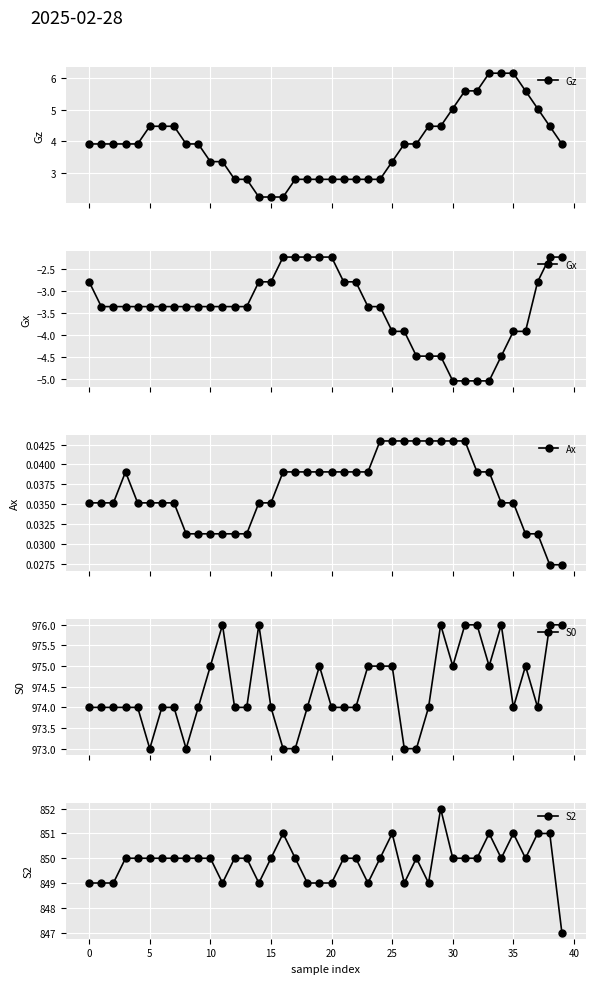

Is it true that Gz equals 2.2 at 15?

True